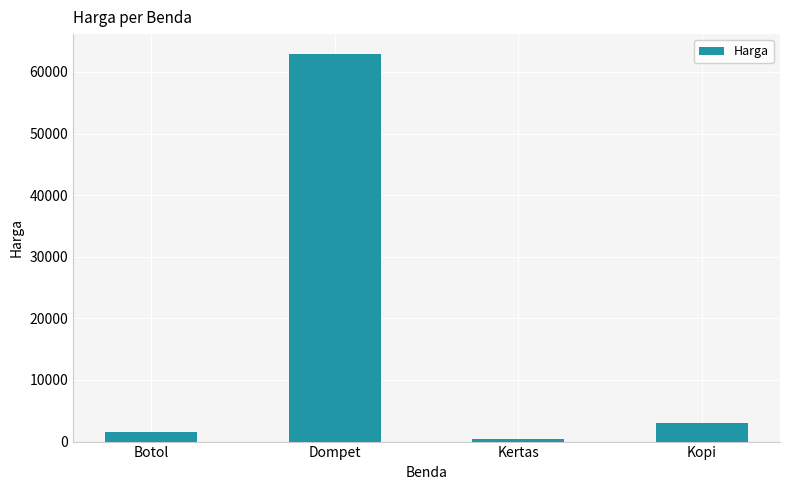

Reading left to right, what are all the values shown in this chart?

1500	63000	500	3000